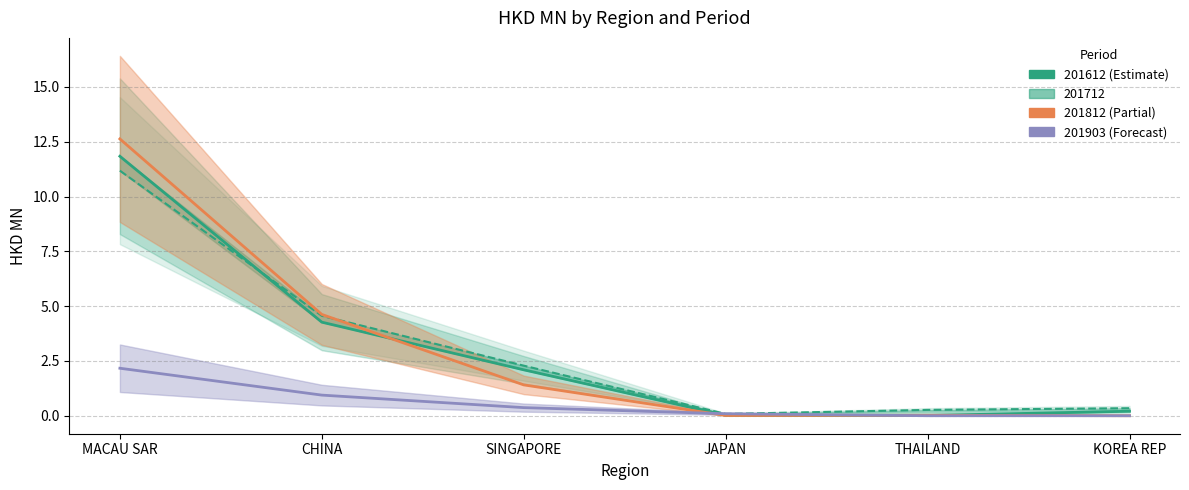

Reading left to right, extract all data points from this chart.

201612: MACAU SAR=11.8	CHINA=4.3	SINGAPORE=2.1	JAPAN=0.0	THAILAND=0.0	KOREA REP=0.2
201712: MACAU SAR=11.2	CHINA=4.6	SINGAPORE=2.3	JAPAN=0.1	THAILAND=0.3	KOREA REP=0.3
201812: MACAU SAR=12.6	CHINA=4.6	SINGAPORE=1.4	JAPAN=0.0	THAILAND=0.0	KOREA REP=0.0
201903: MACAU SAR=2.2	CHINA=0.9	SINGAPORE=0.4	JAPAN=0.1	THAILAND=0.0	KOREA REP=0.0